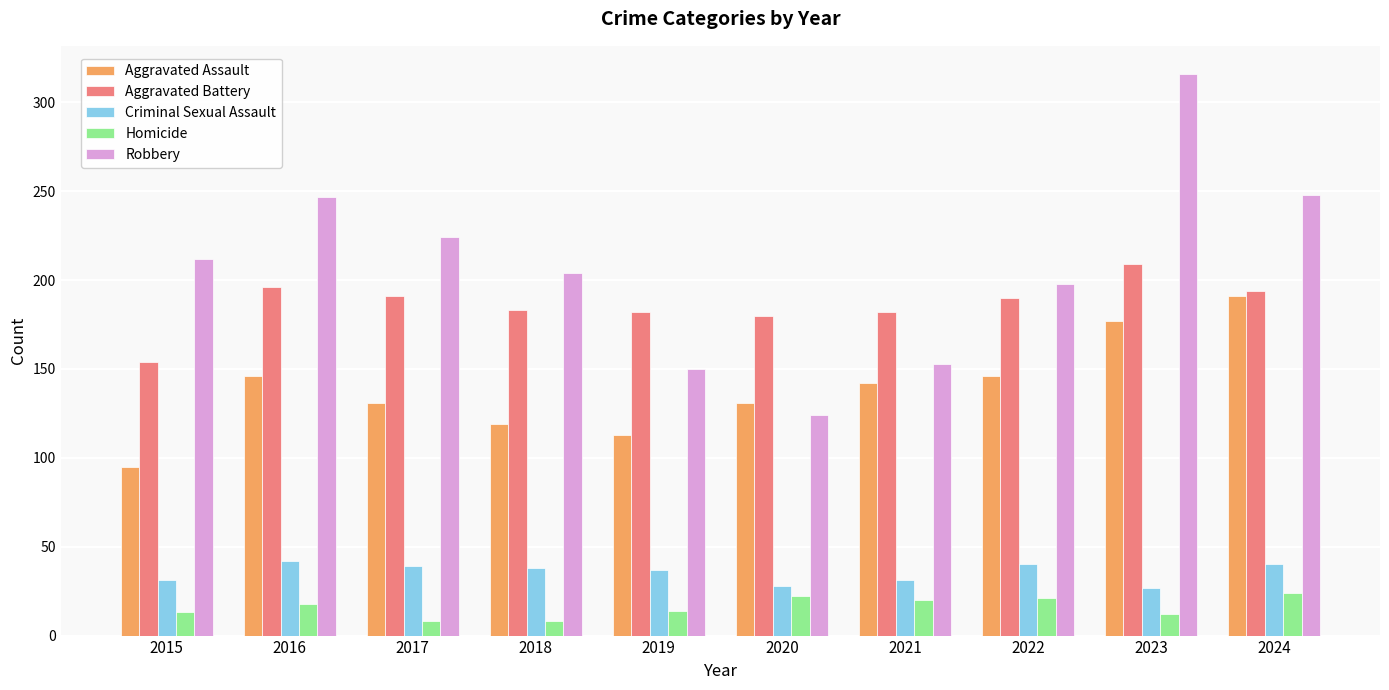

Rank the series by their maximum value, from lowest to highest.

Homicide, Criminal Sexual Assault, Aggravated Assault, Aggravated Battery, Robbery